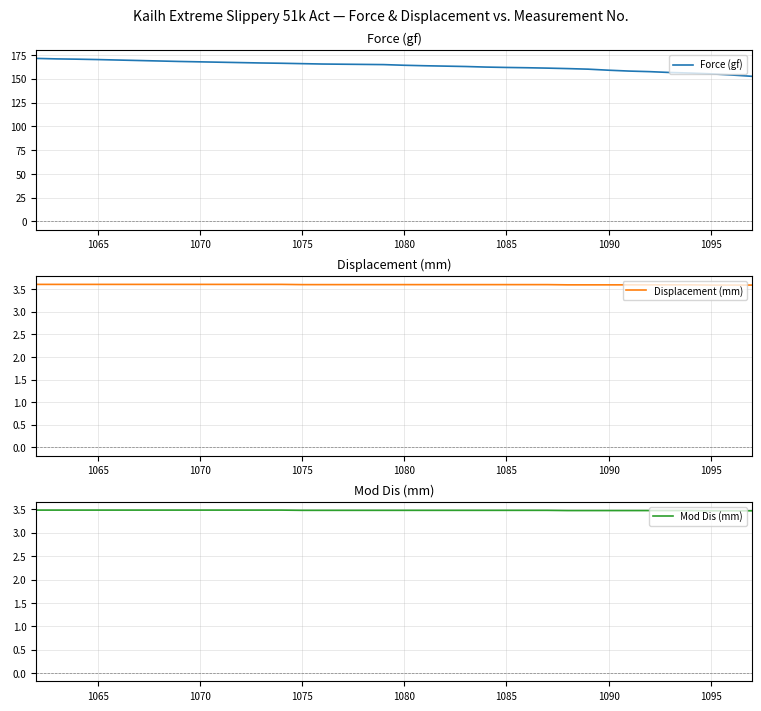

What is the lowest value of the Displacement (mm) series?

3.6